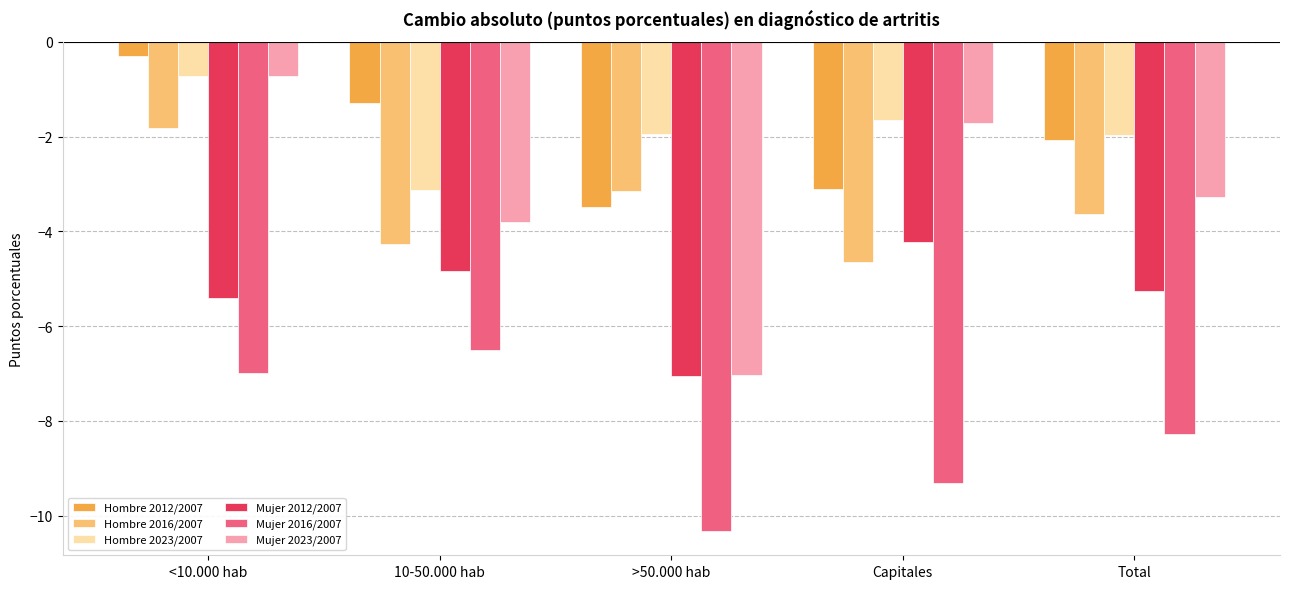

What is the difference between the highest and lowest values at >50.000 hab?

8.4